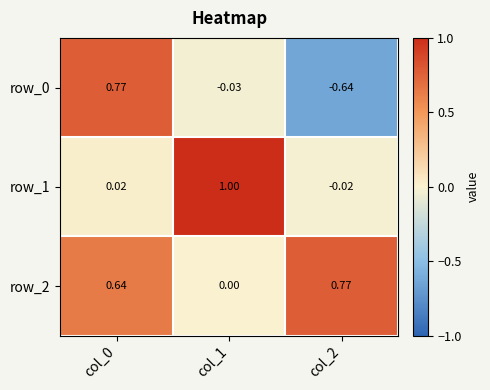

How many categories are shown in the chart?

3